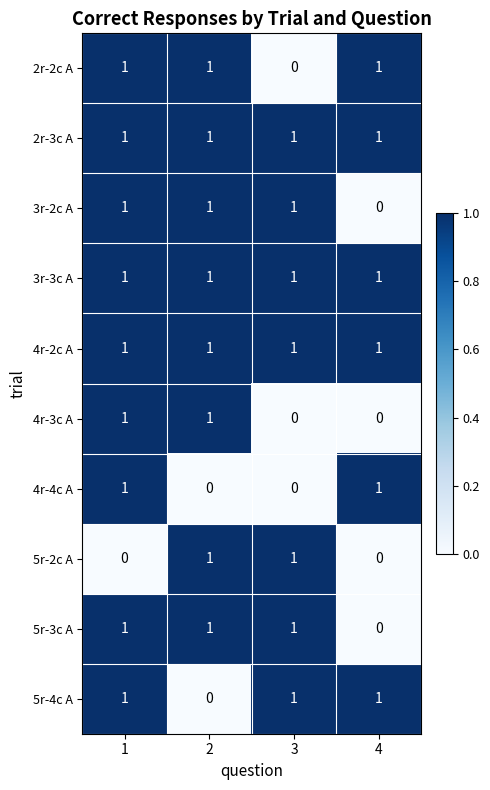

Is it true that 3r-3c A equals 1 at 3?

True